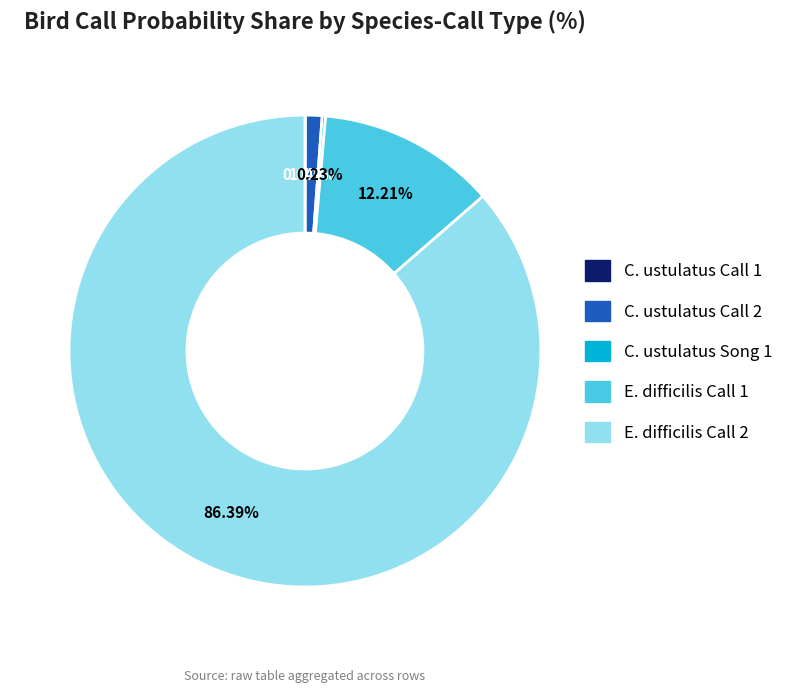

Is there a majority slice in this chart?

Yes